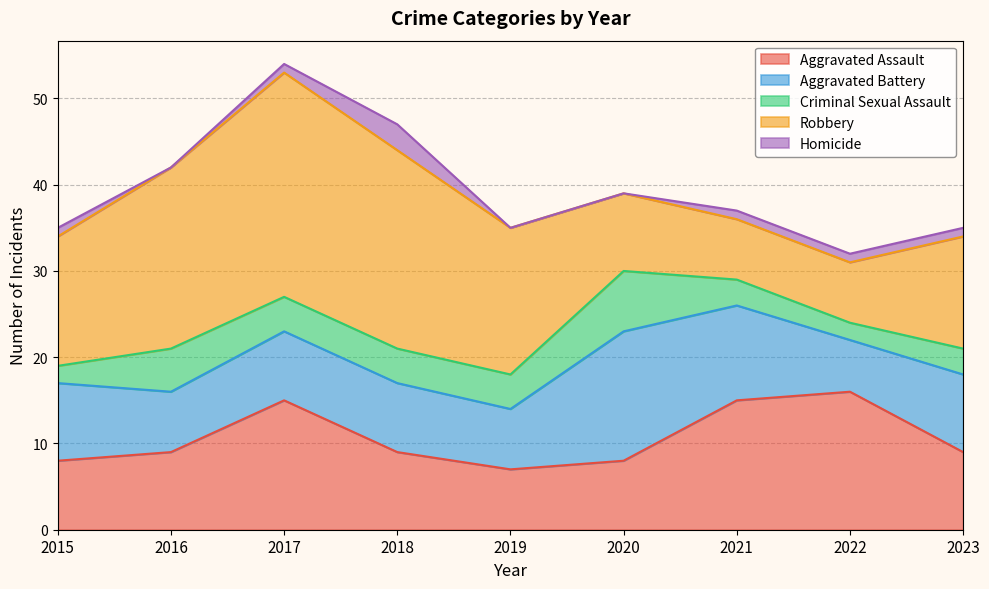

The value of Aggravated Battery at 2020 is 21. True or false?

False